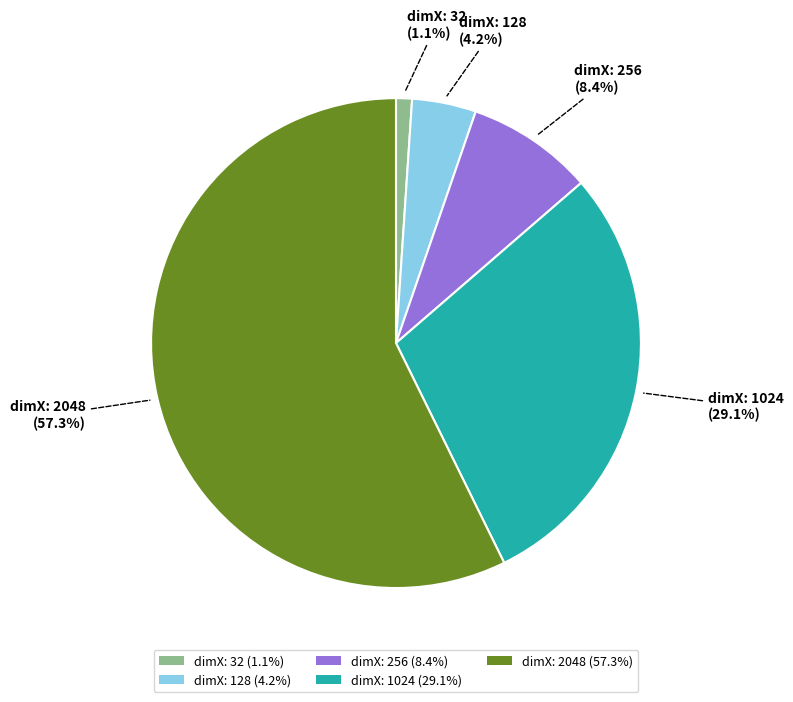

Which slice is the smallest?

dimX: 32